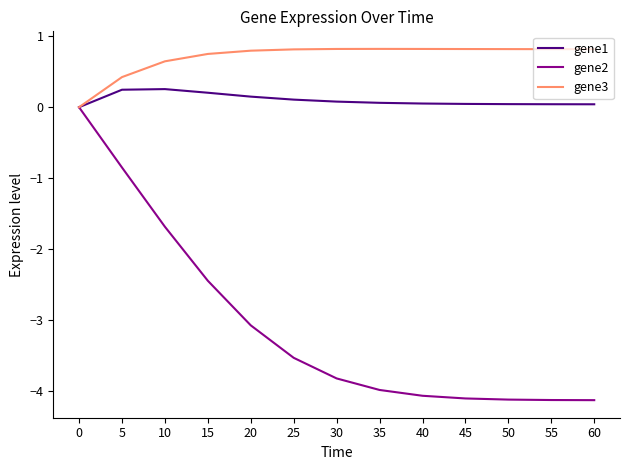

What is the difference between the maximum and minimum values in the gene3 series?

0.8